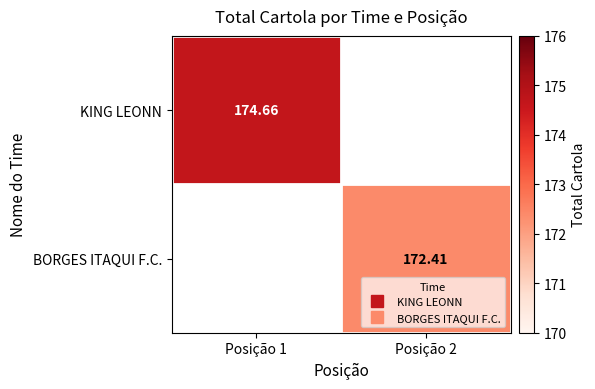

The BORGES ITAQUI F.C. series shows 304.3 at Posição 2. True or false?

False